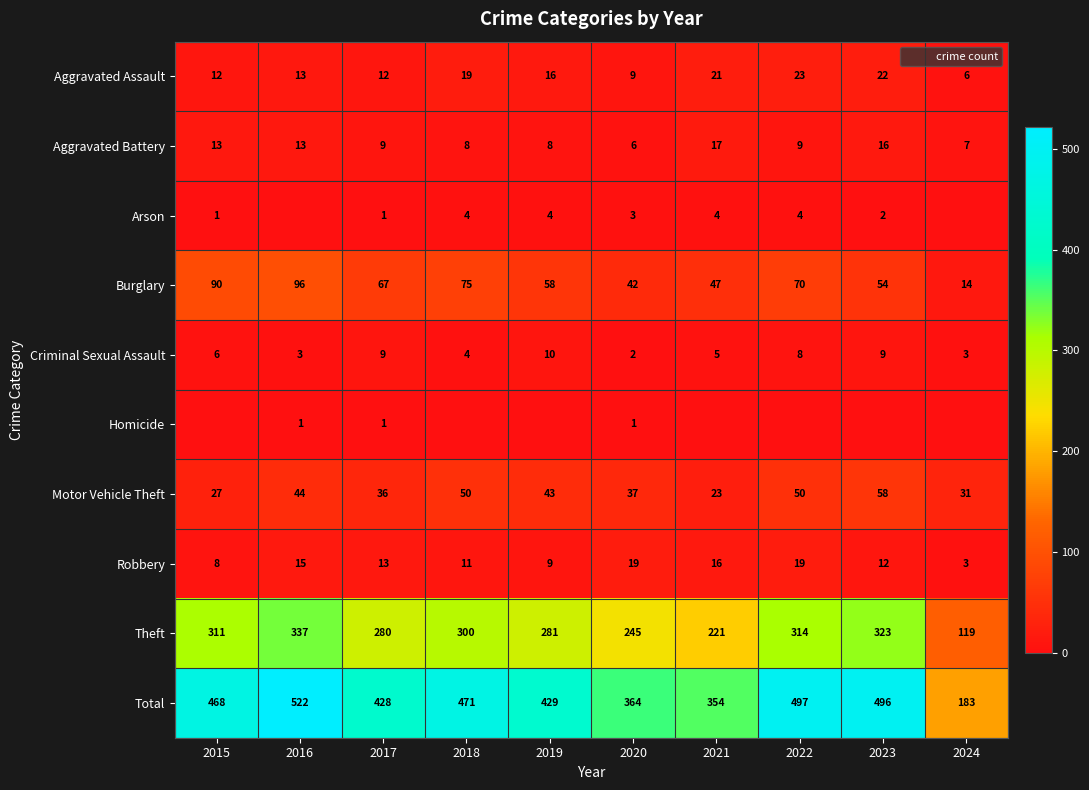

At how many categories does at least one series exceed 378?

7